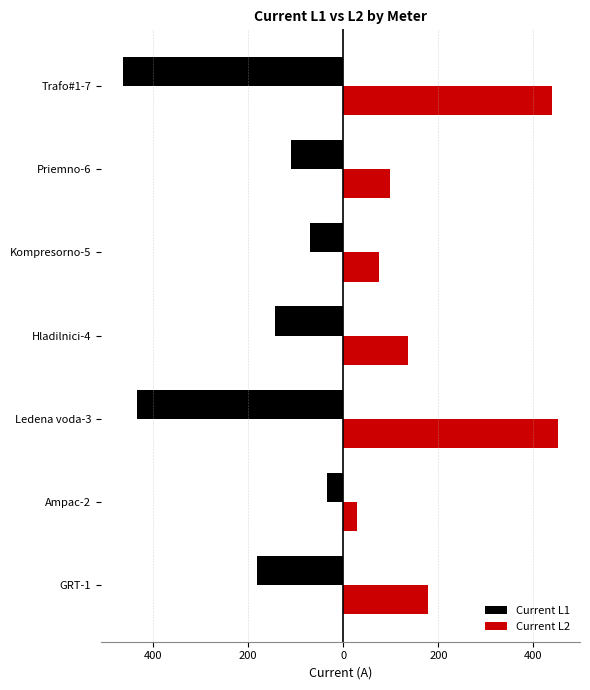

What are all the series names shown in the legend?

Current L1, Current L2